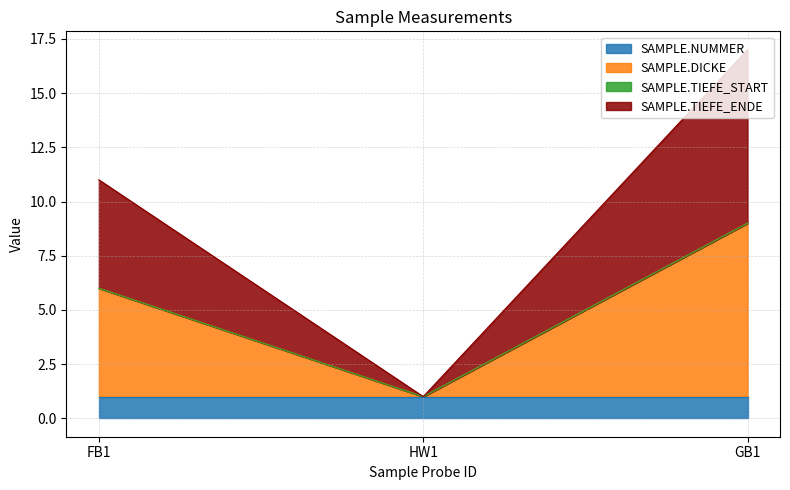

Which category has the lowest value in the SAMPLE.DICKE series?

HW1